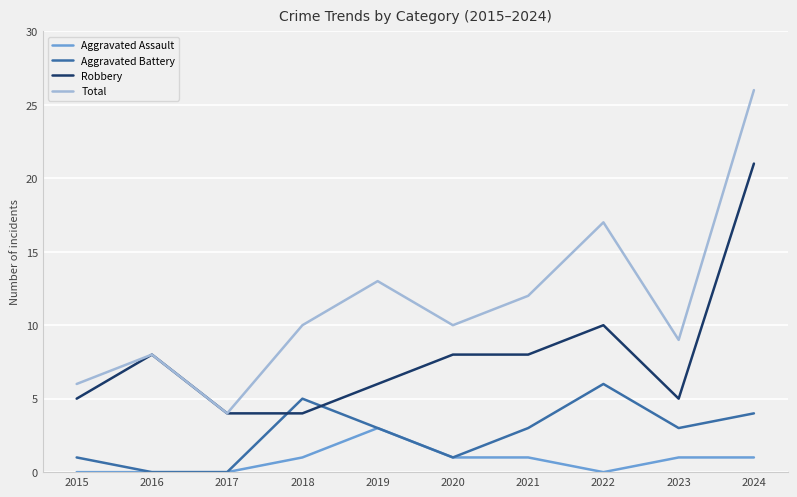

Reading left to right, extract all data points from this chart.

Aggravated Assault: 0	0	0	1	3	1	1	0	1	1
Aggravated Battery: 1	0	0	5	3	1	3	6	3	4
Robbery: 5	8	4	4	6	8	8	10	5	21
Total: 6	8	4	10	13	10	12	17	9	26